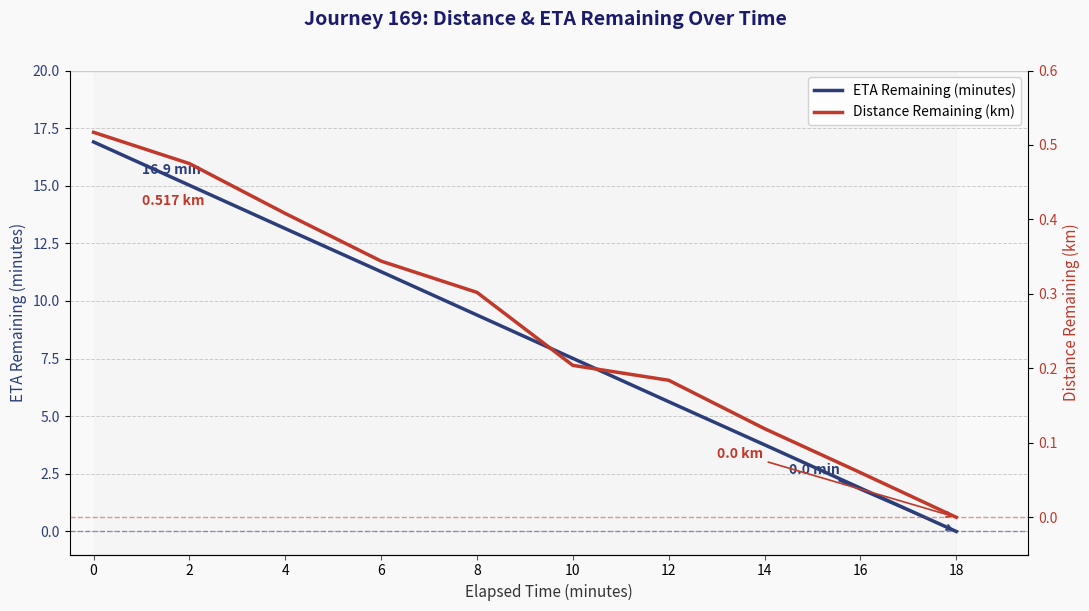

Between 4 and 10, which series saw the biggest shift?

eta_remaining_minutes